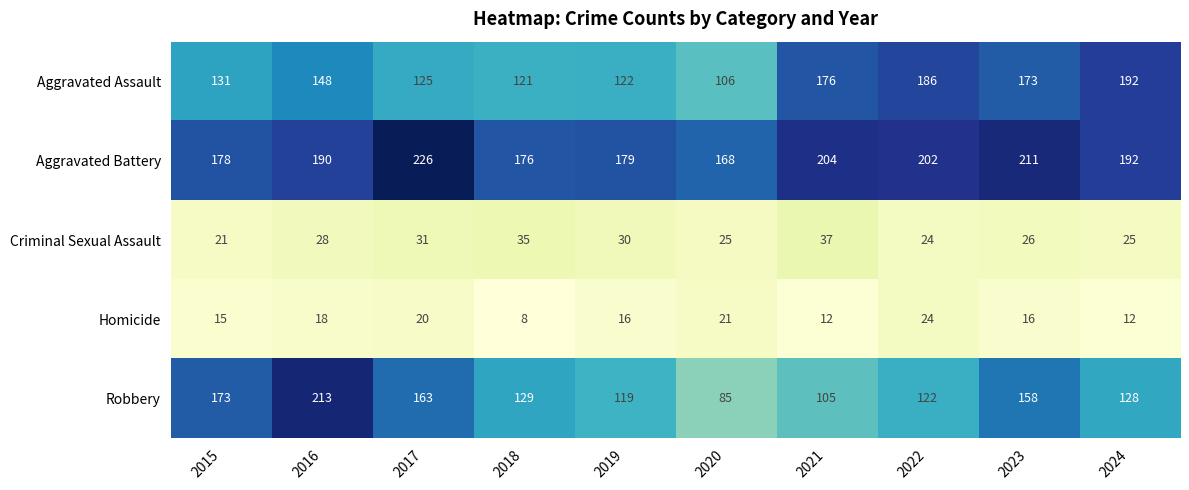

What is the spread (max minus min) of values at 2021?

192